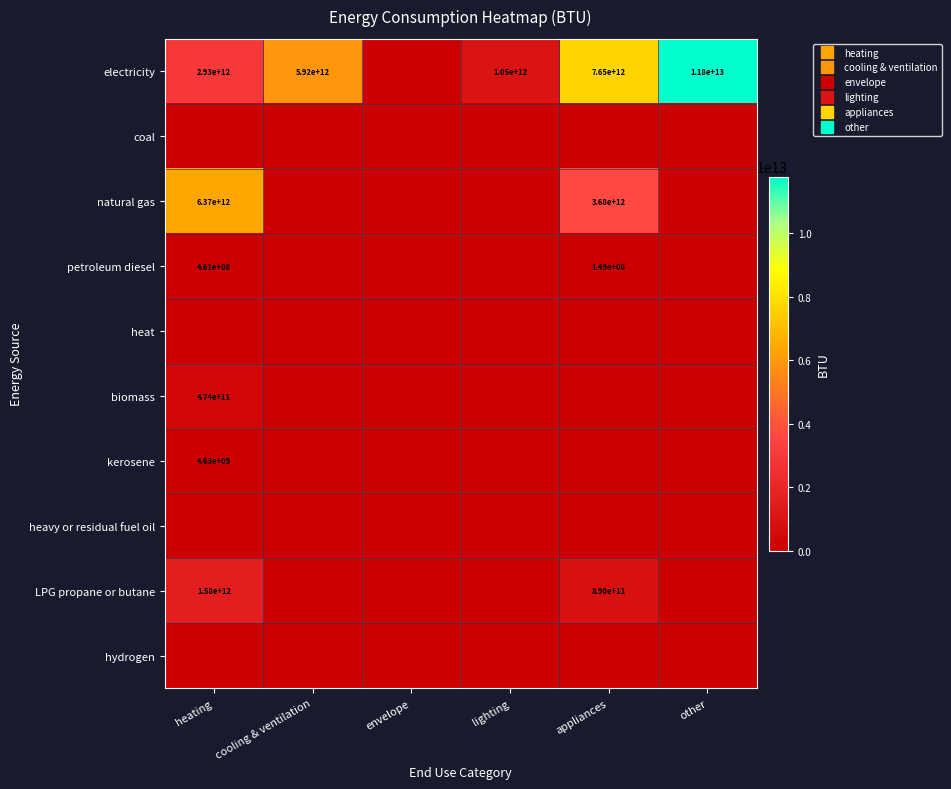

At which category is the sum across all series the highest?

appliances